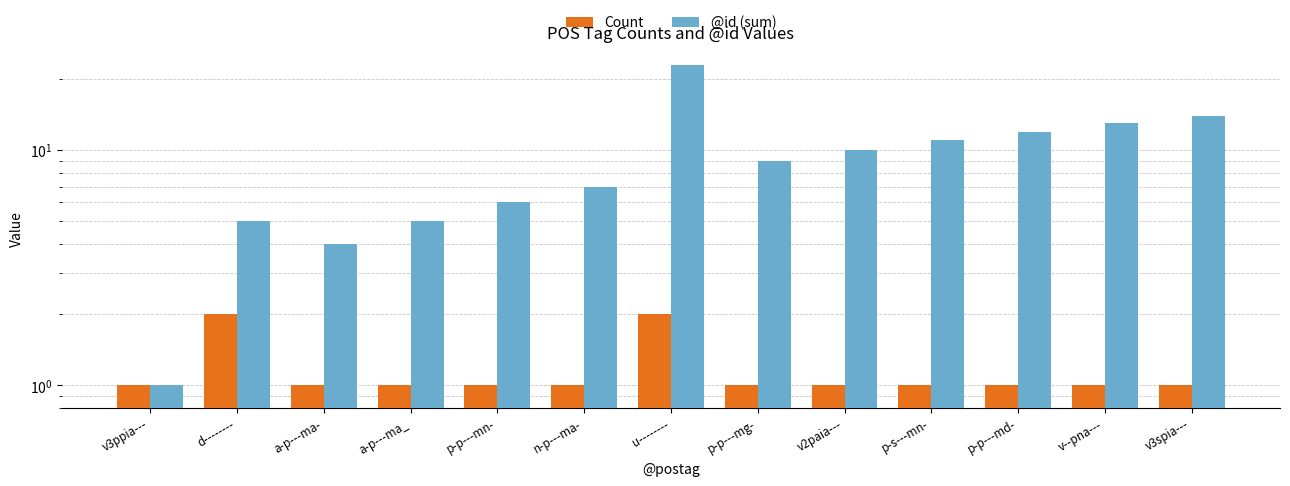

At which category is the sum across all series the highest?

u--------